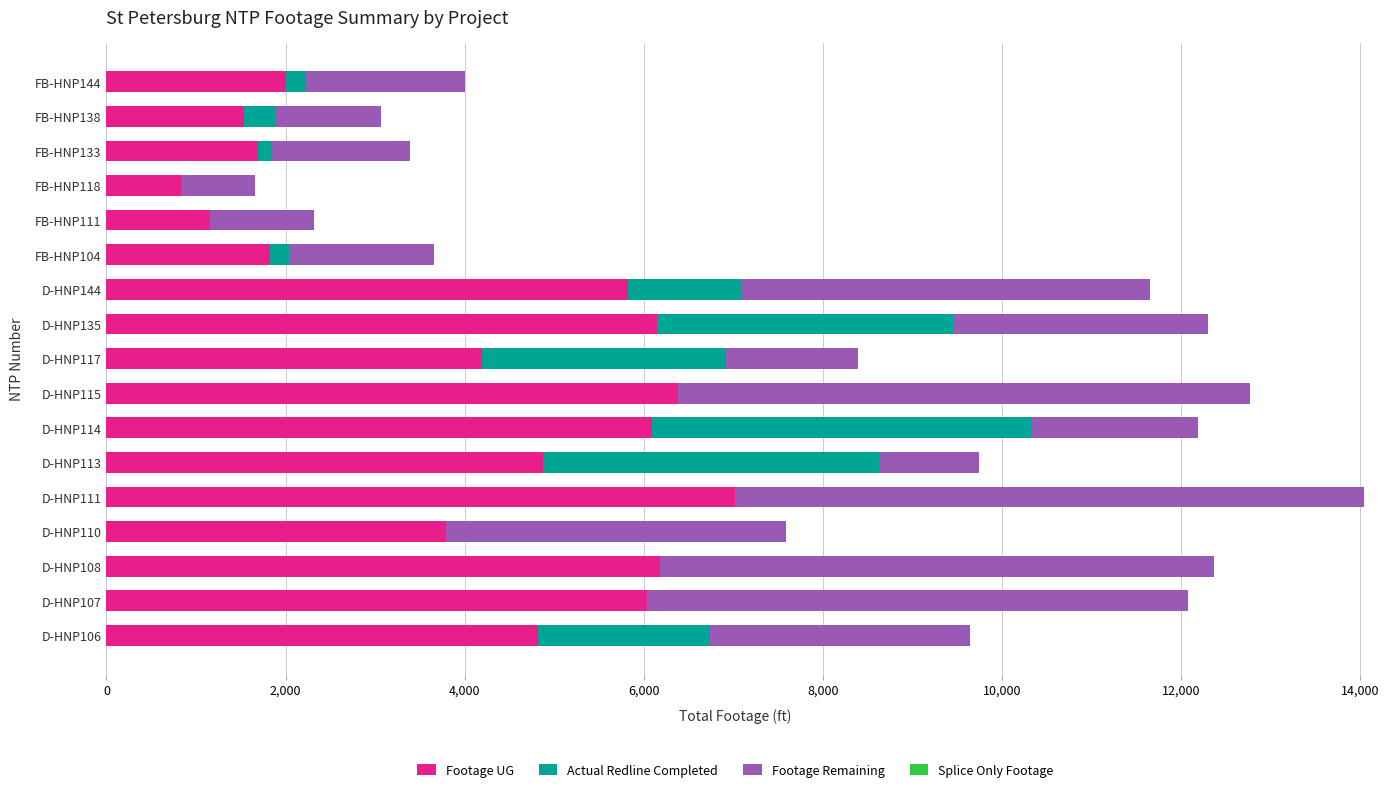

The value of Footage UG at D-HNP108 is 8679. True or false?

False